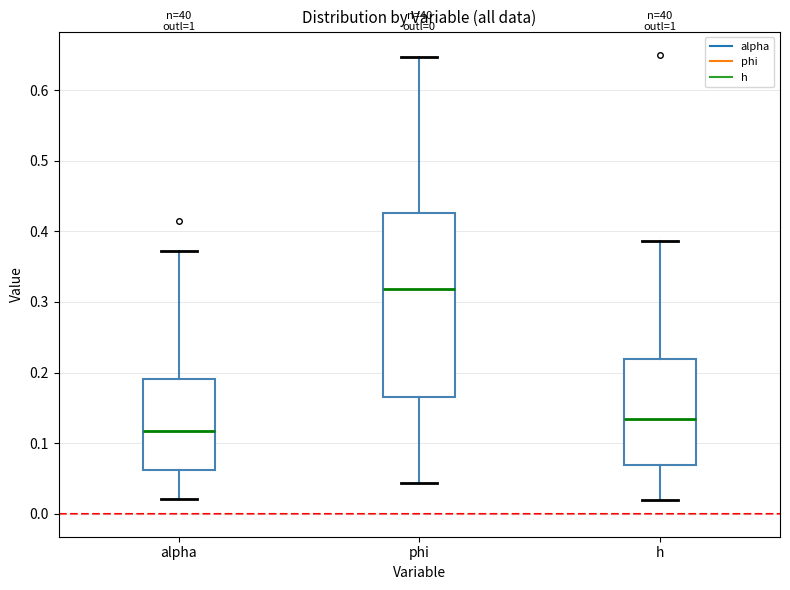

Which box's median line is the lowest?

alpha